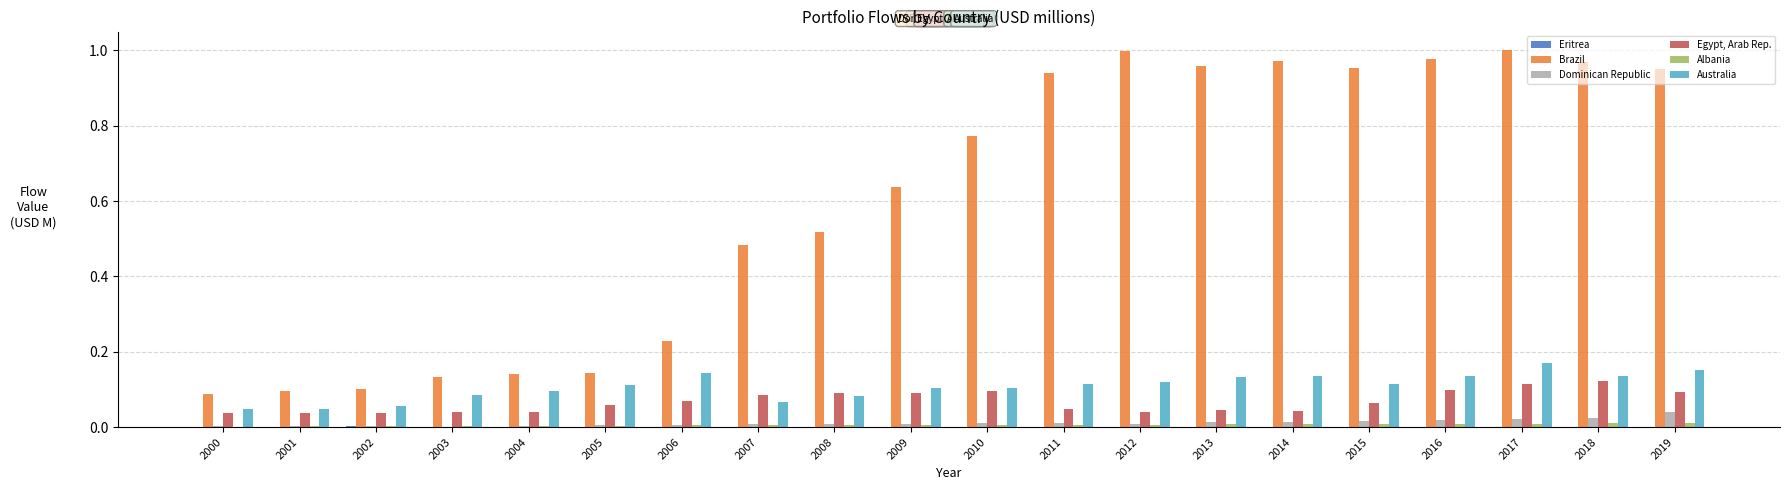

Which series has the largest total across all categories?

Brazil